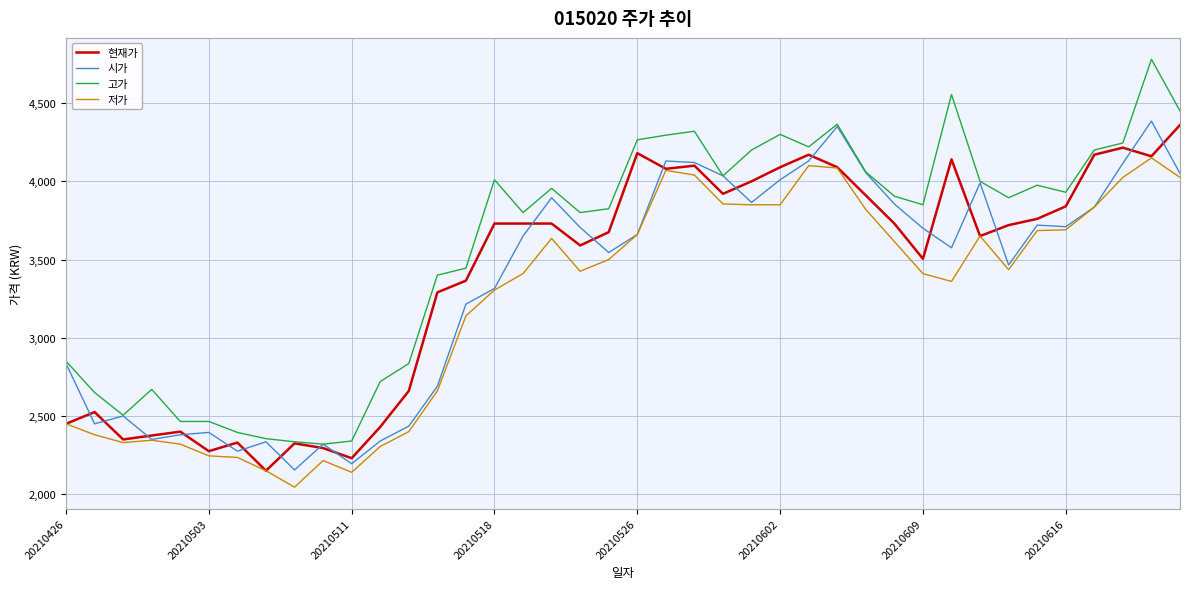

Which series has the widest spread of values?

고가